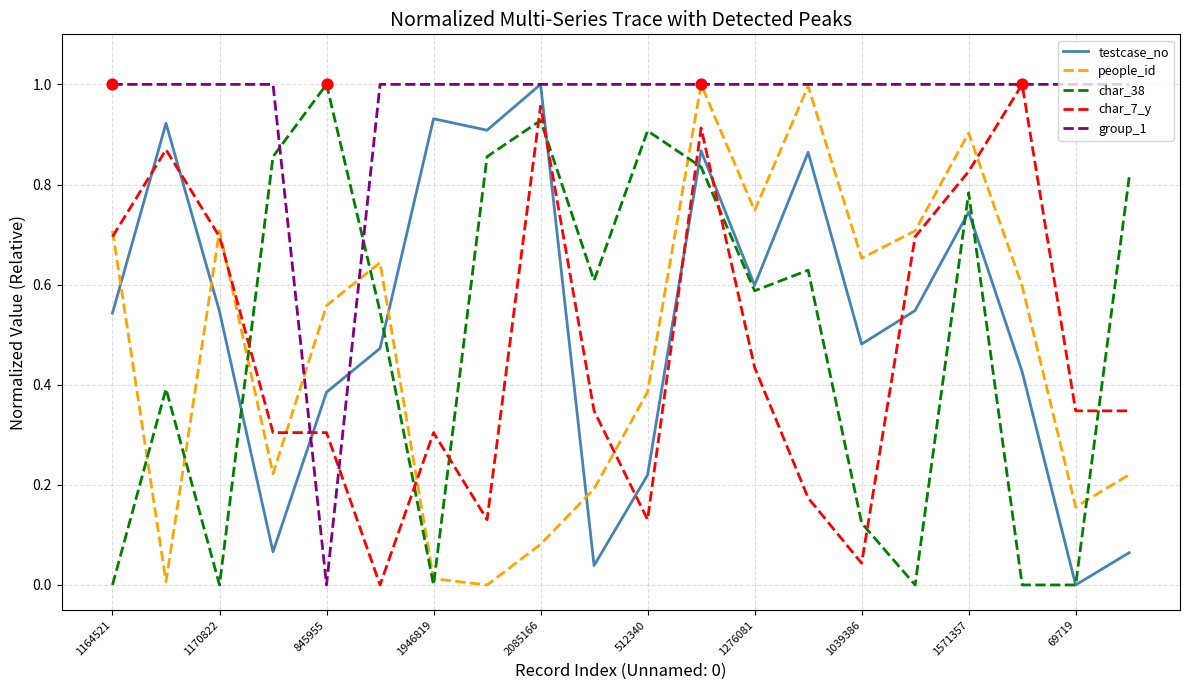

At how many categories does at least one series exceed 0?

20